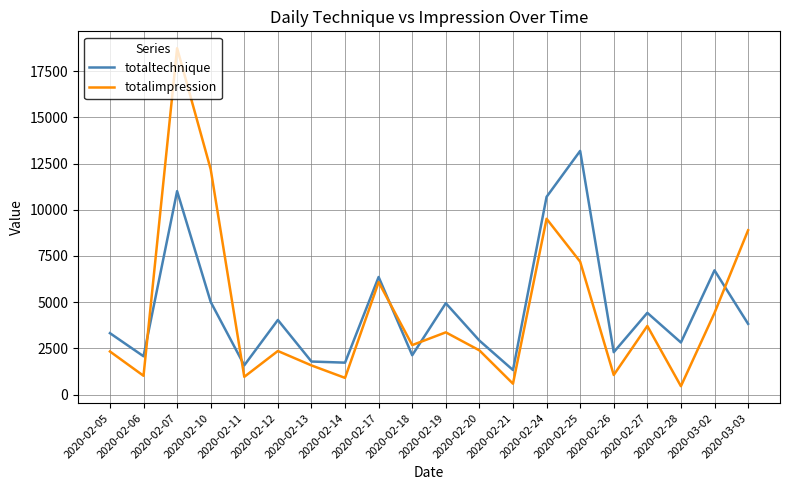

At how many categories does at least one series exceed 17235?

1